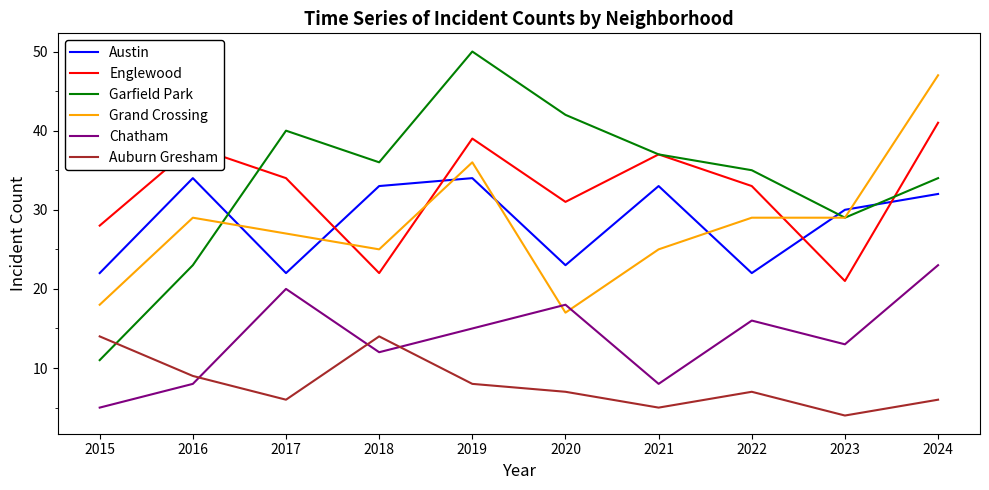

The Grand Crossing series shows 17 at 2020. True or false?

True